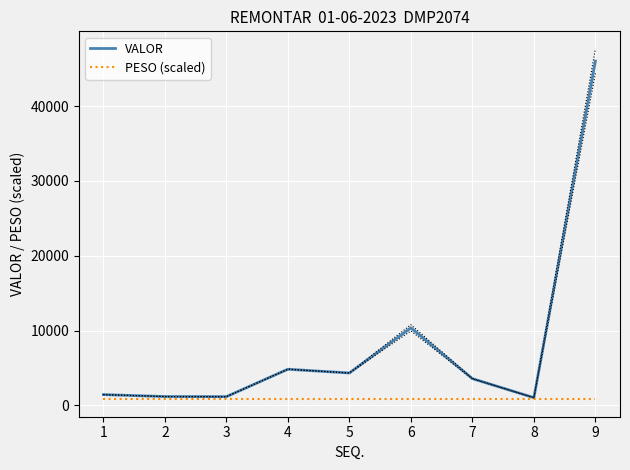

Read the VALOR value at 1.

1439.5